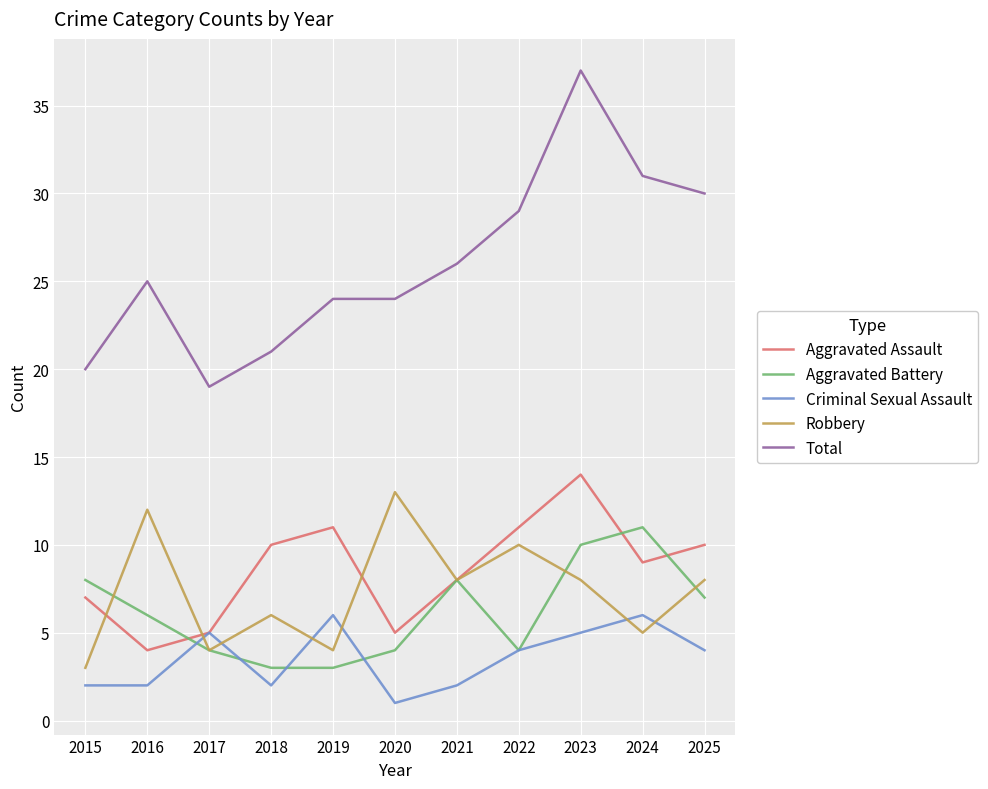

True or false: Aggravated Battery and Aggravated Assault intersect in this chart.

True